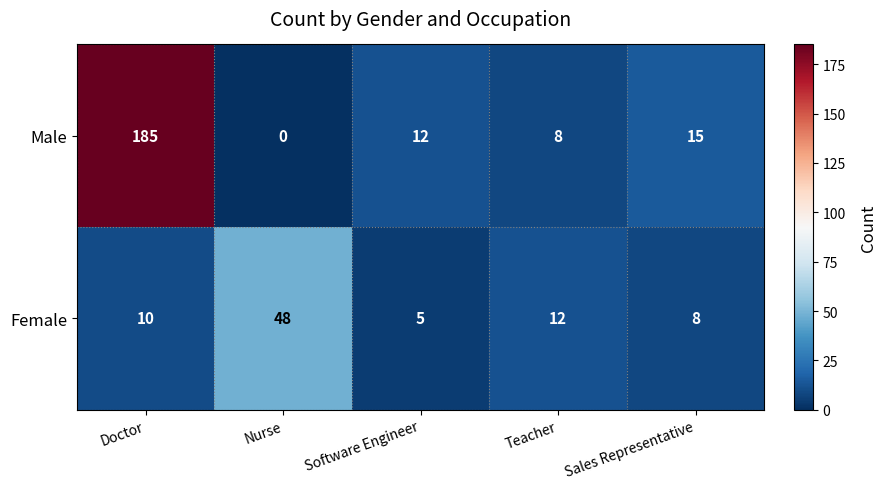

Which series has the largest range (max minus min)?

Male